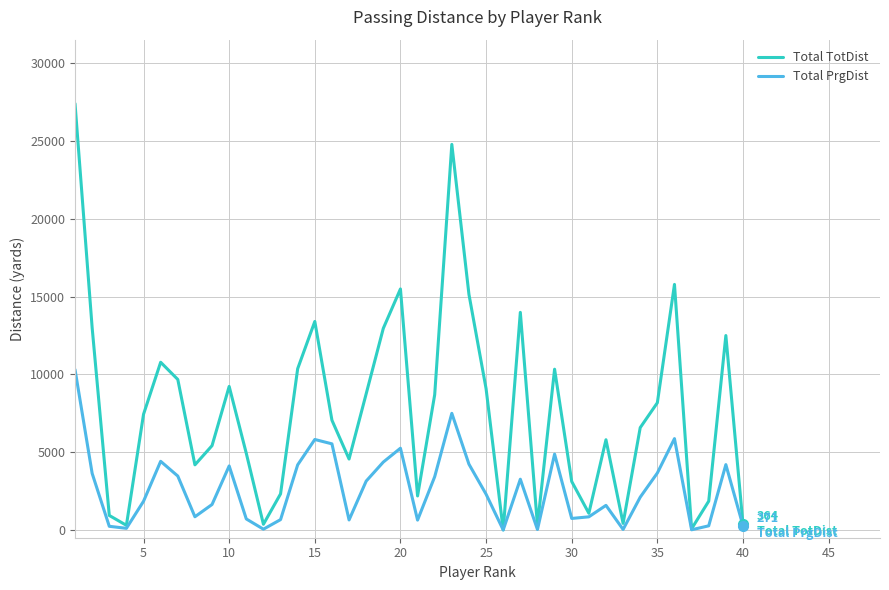

Which series has the widest spread of values?

Total TotDist